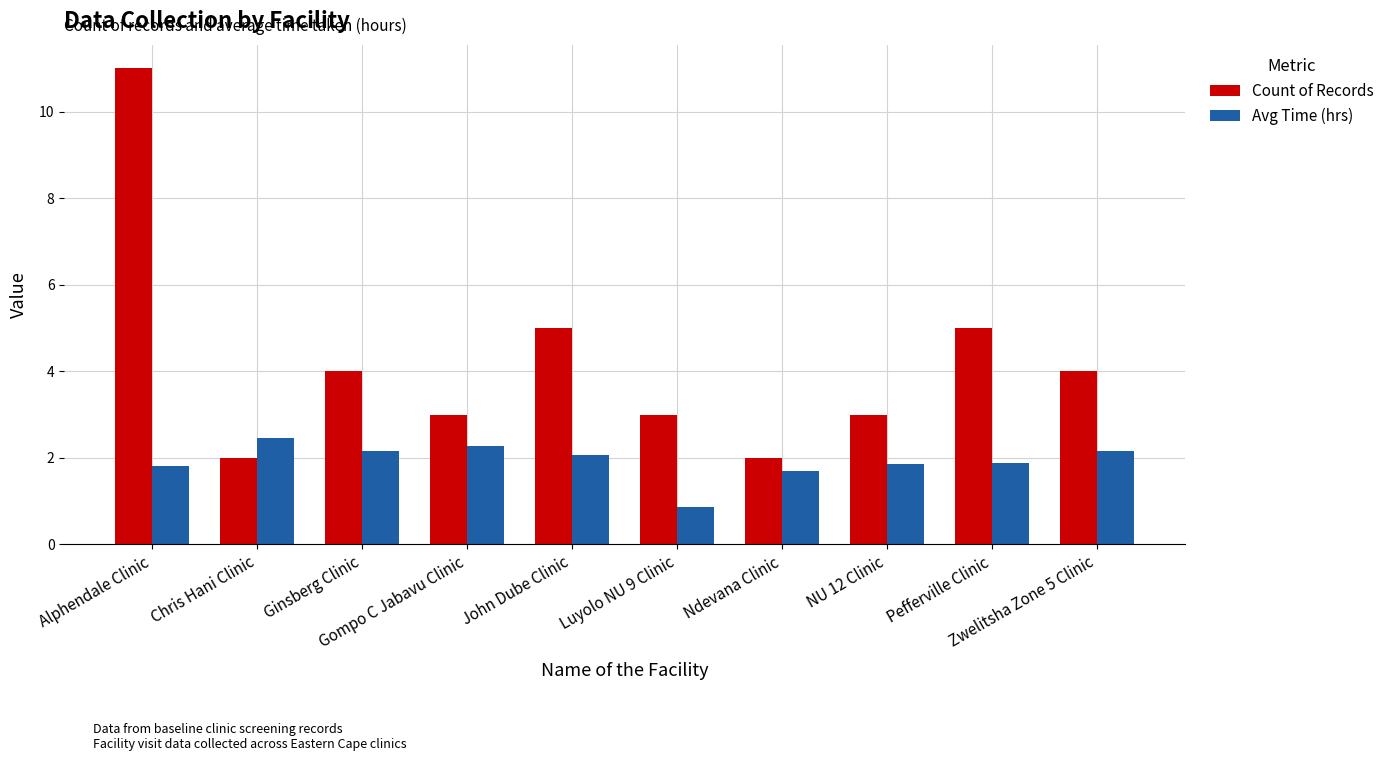

Is the value of Avg Time (hrs) at John Dube Clinic greater than the value of Count of Records at Pefferville Clinic?

No